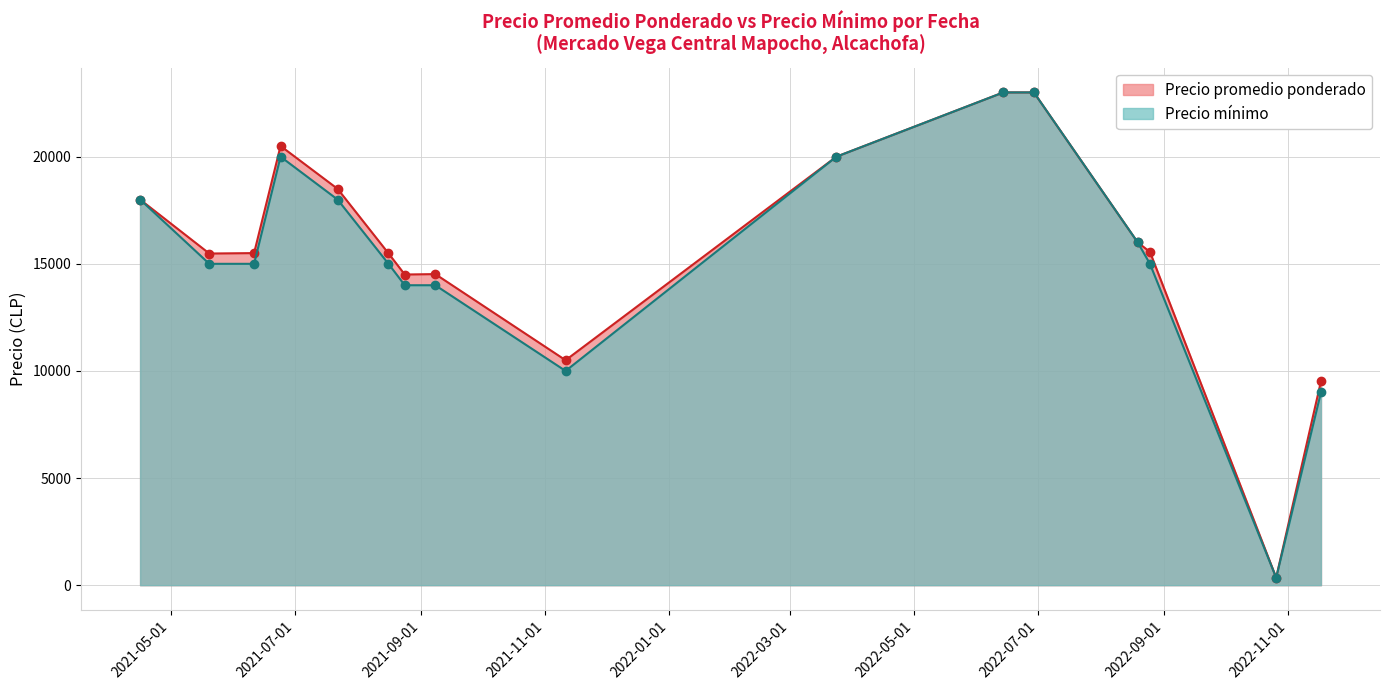

Reading left to right, list all the values displayed in this chart.

Precio promedio ponderado: 2021-04-16=18000	2021-05-20=15480	2021-06-11=15500	2021-06-24=20500	2021-07-22=18500	2021-08-16=15488	2021-08-24=14500	2021-09-08=14520	2021-11-11=10500	2022-03-24=20000	2022-06-14=23000	2022-06-29=23000	2022-08-19=16000	2022-08-25=15556	2022-10-26=350	2022-11-17=9516
Precio mínimo: 2021-04-16=18000	2021-05-20=15000	2021-06-11=15000	2021-06-24=20000	2021-07-22=18000	2021-08-16=15000	2021-08-24=14000	2021-09-08=14000	2021-11-11=10000	2022-03-24=20000	2022-06-14=23000	2022-06-29=23000	2022-08-19=16000	2022-08-25=15000	2022-10-26=350	2022-11-17=9000